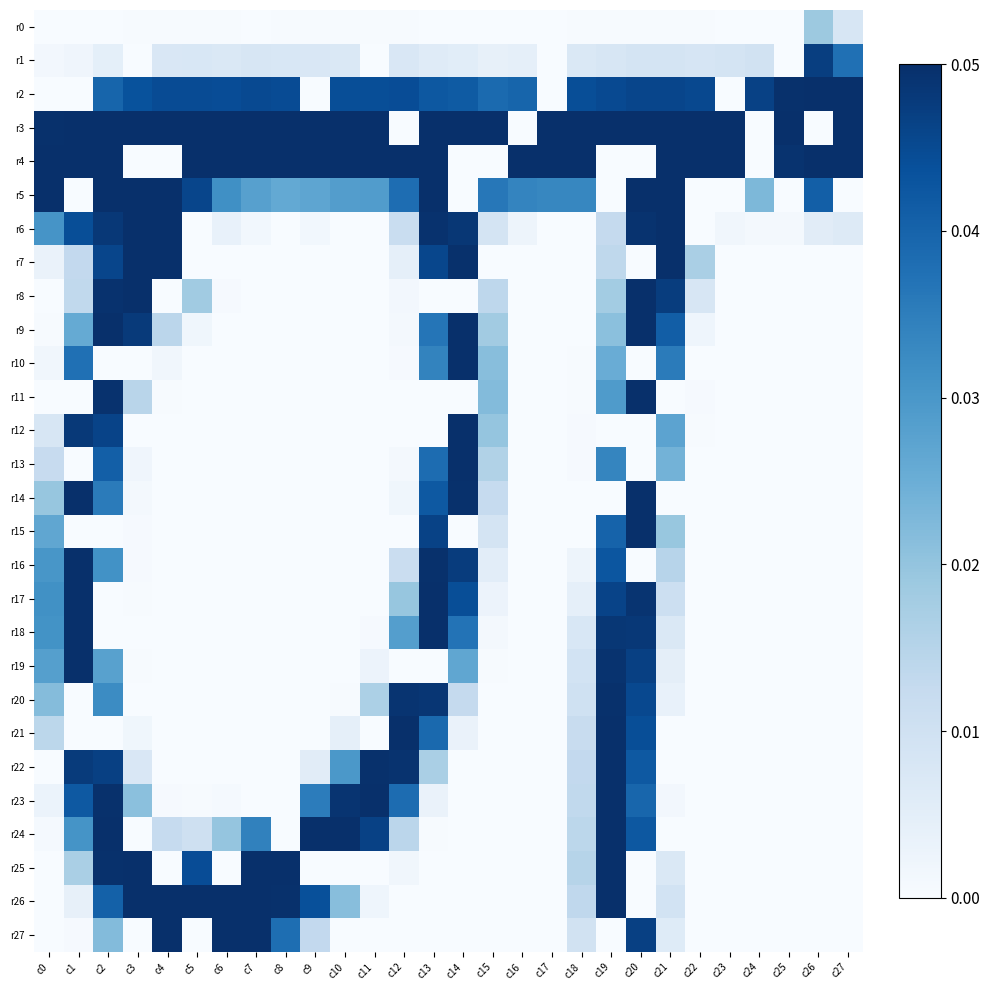

At how many categories does at least one series exceed 7?

28